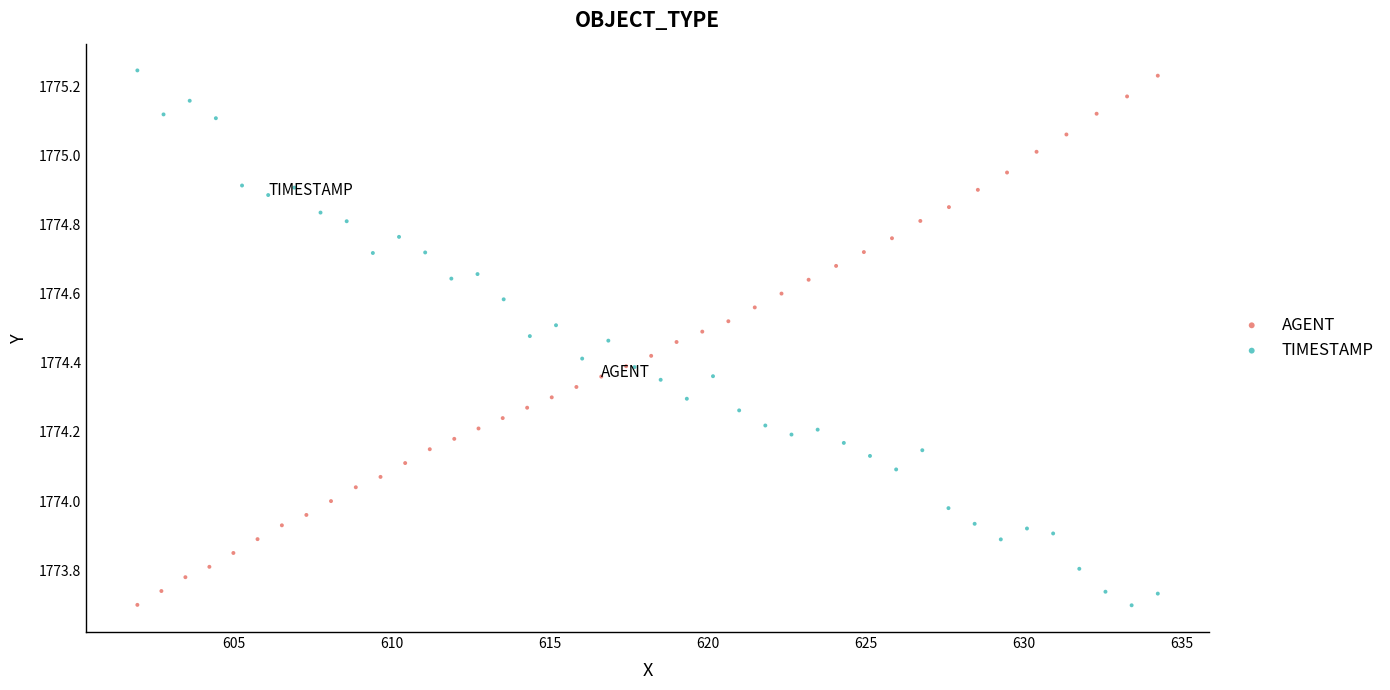

Which series contains the highest Y value?

TIMESTAMP